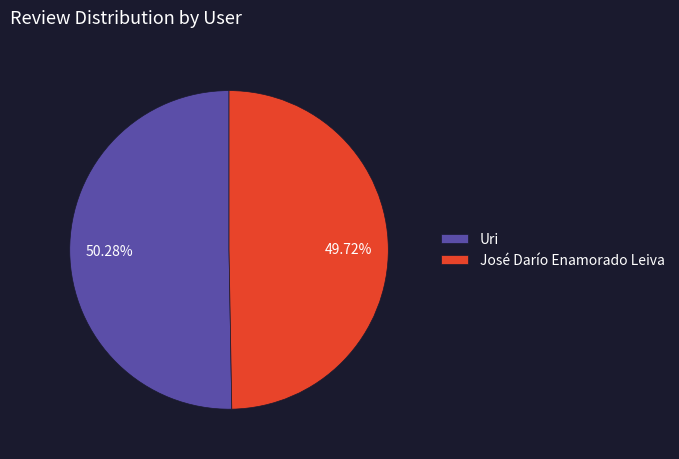

Combined, do José Darío Enamorado Leiva and Uri account for over 50%?

Yes